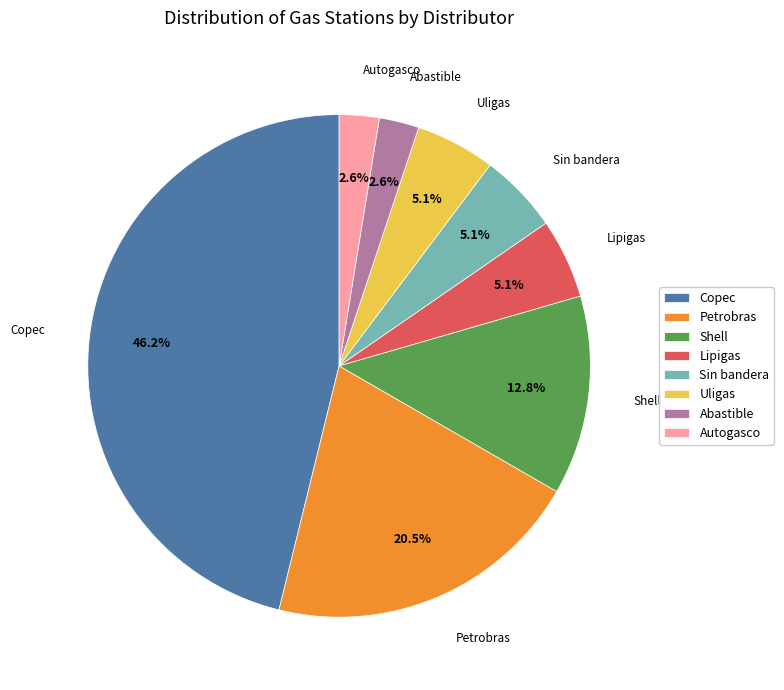

True or false: Shell accounts for 25% of the total.

False